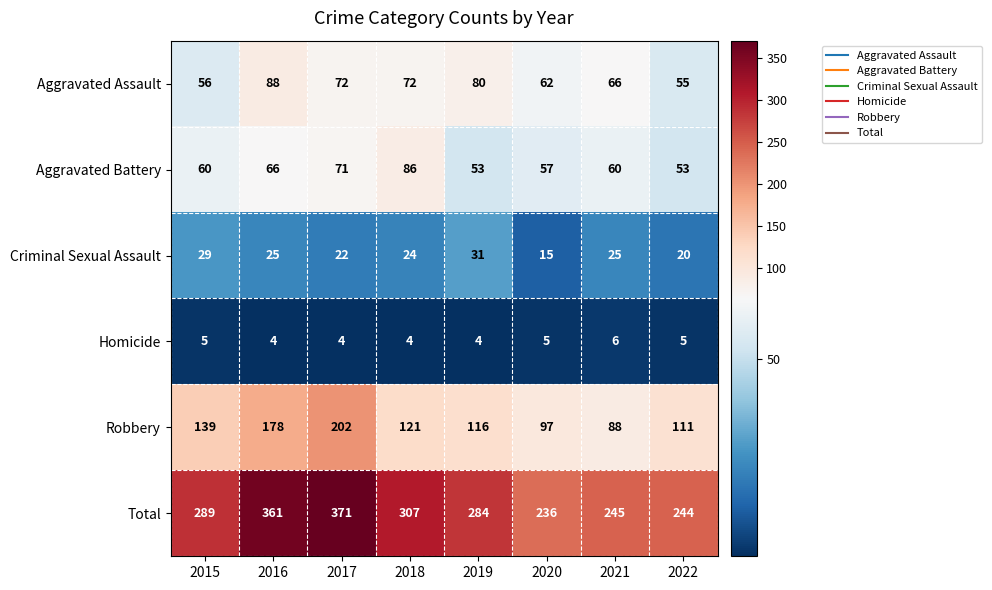

What is the difference between the Criminal Sexual Assault values at 2016 and 2015?

4